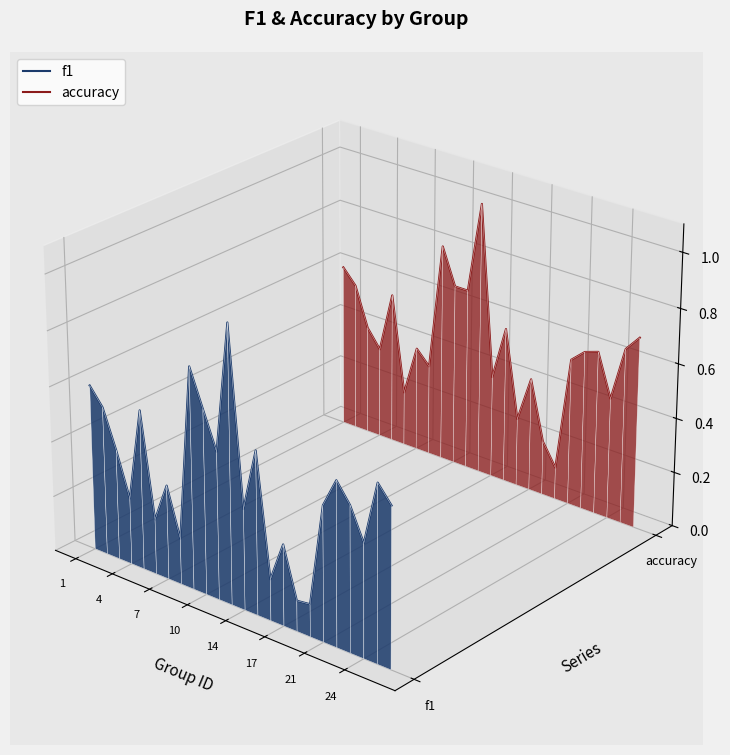

True or false: f1 and accuracy intersect in this chart.

False